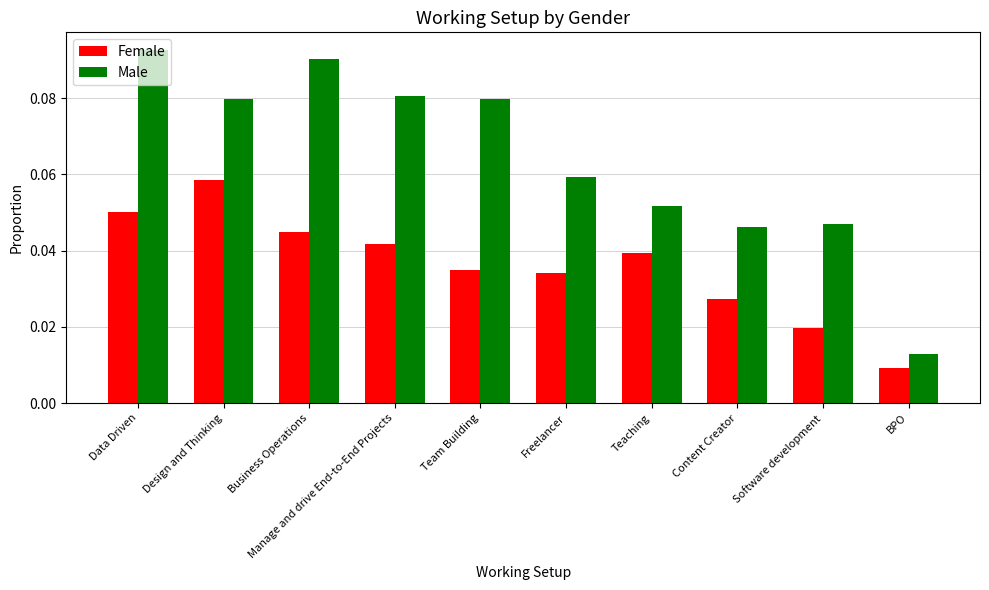

What is the label of the 2nd bar from the left?

Design and Thinking